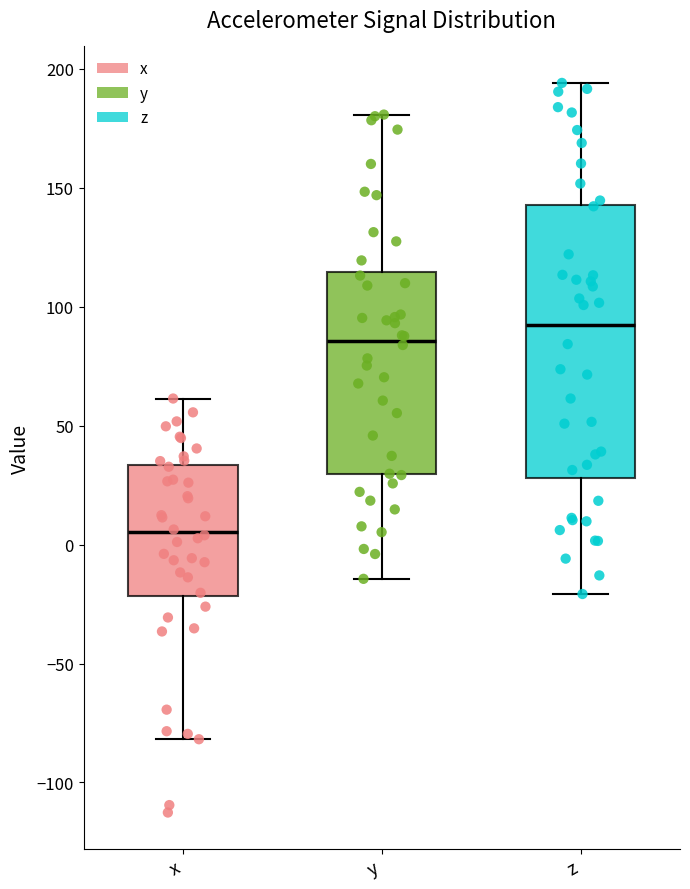

Comparing the boxes themselves (not the whiskers), which one is the tallest?

z